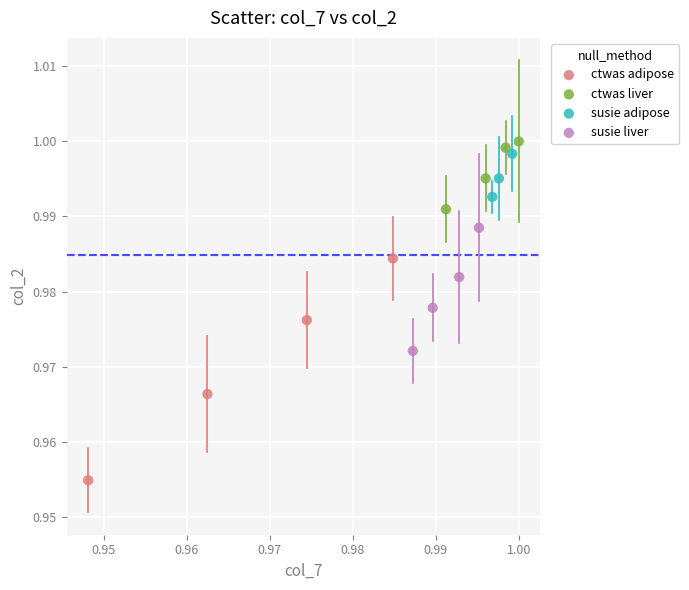

Which series contains the lowest Y value?

ctwas adipose